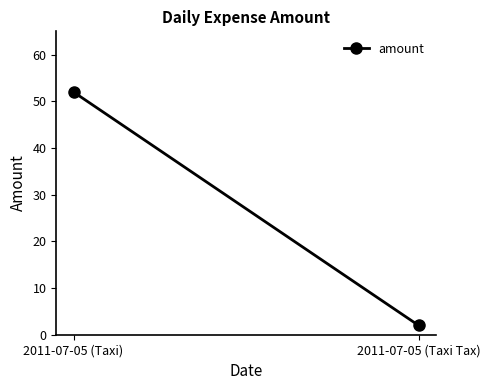

What is the value of the 2nd point from the left?

2